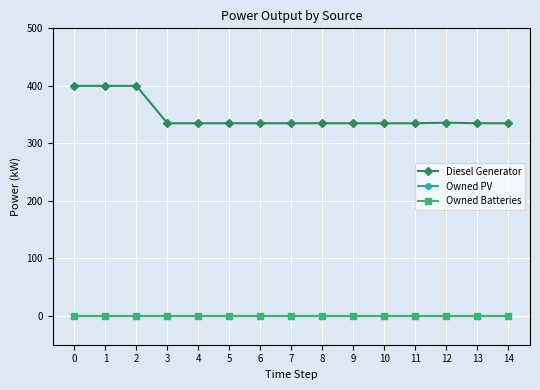

Which series has the widest spread of values?

Diesel Generator